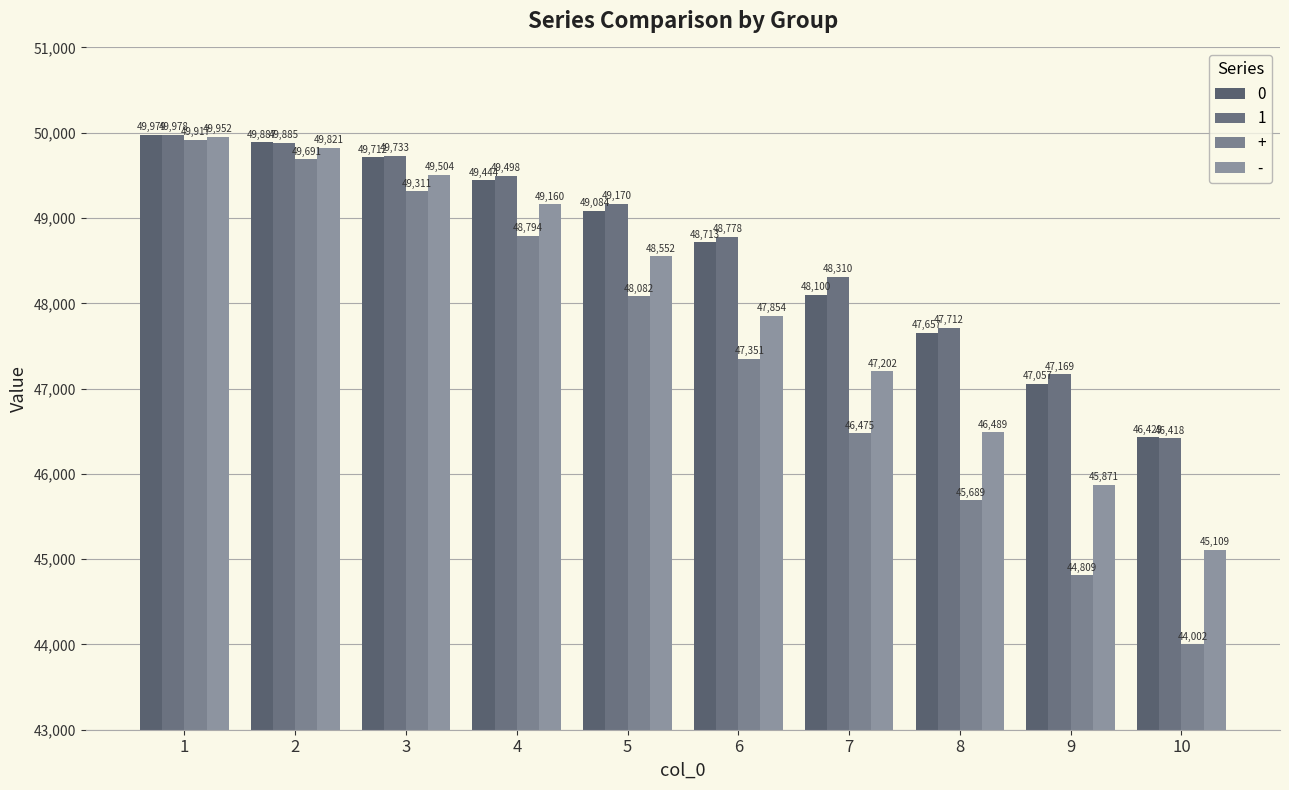

What is the difference between the second highest and minimum values in the + series?

5689